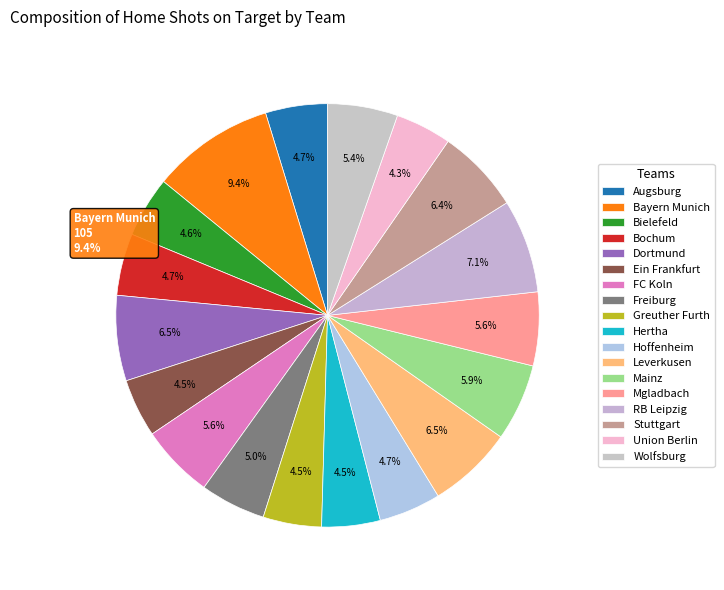

Which slice is the smallest?

Union Berlin